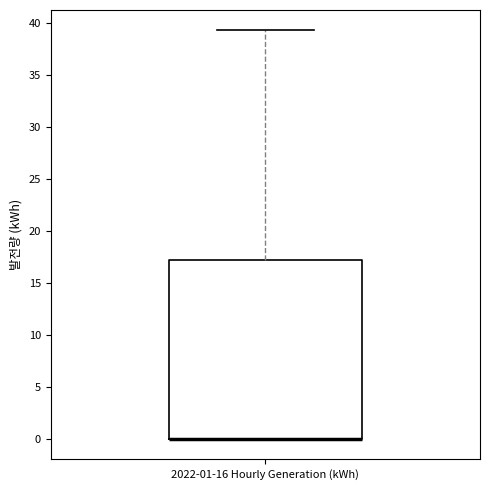

Read this box plot against the y-axis: the position of the median line, the range covered by the box, and the ends of both whiskers. The values are not printed on the chart, so give them approximately, as read against the axis.

median 0.0 (drawn on the box's lower edge), box 0.0 to 17.5, whiskers 0.0 to 39.5